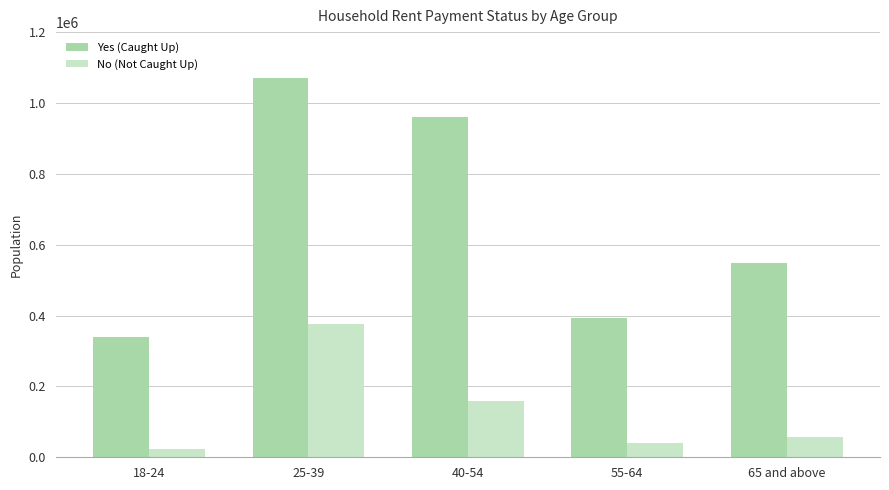

Reading left to right, extract all data points from this chart.

Yes (Caught Up): 18-24=338944	25-39=1070601	40-54=960132	55-64=391706	65 and above=548102
No (Not Caught Up): 18-24=24356	25-39=375798	40-54=159318	55-64=41392	65 and above=57577